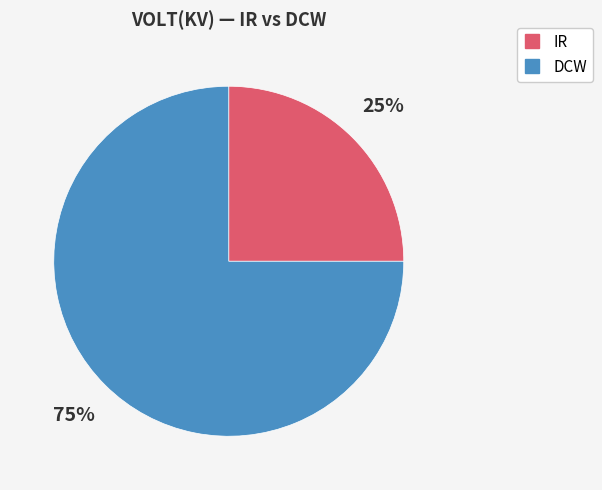

Is there a majority slice in this chart?

Yes